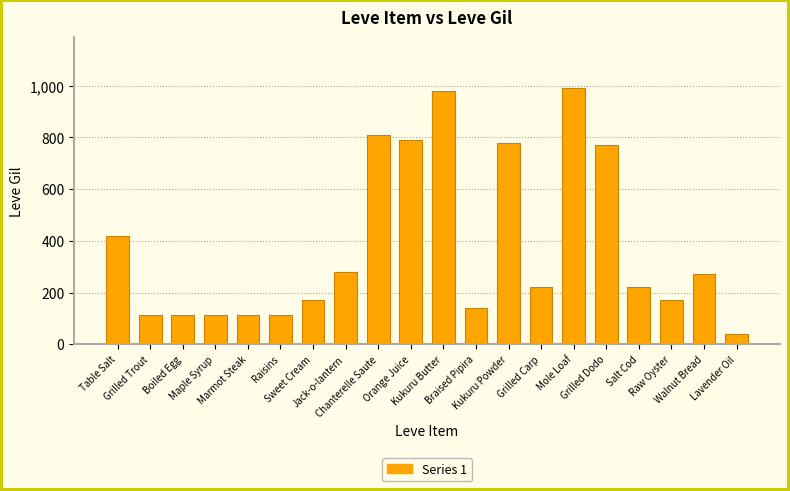

What is the minimum value shown in the chart?

40